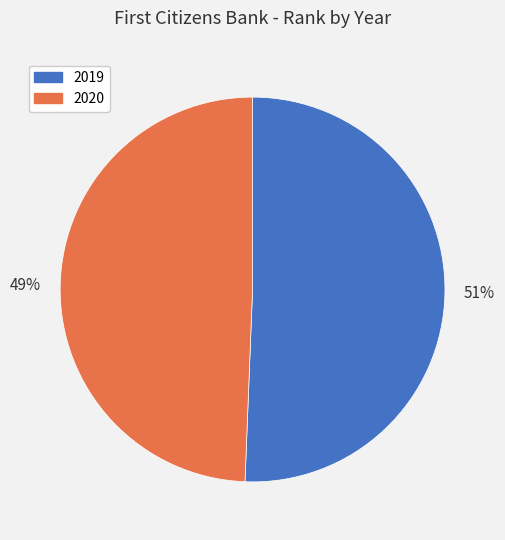

What is the ratio of the value at 2020 to the value at 2019?

1.0